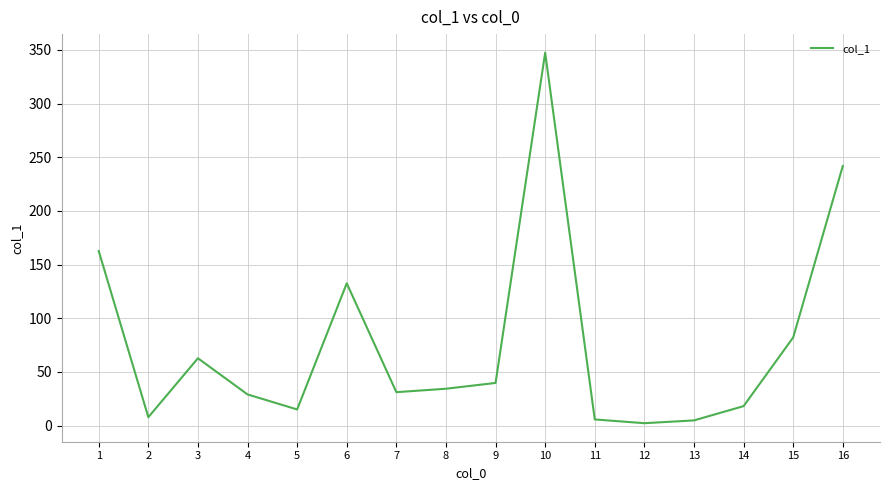

What is the difference between the maximum and second lowest values?

342.6